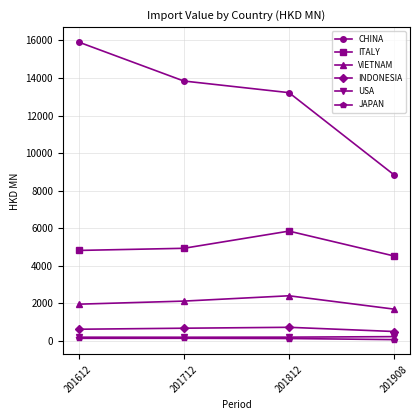

Where does the INDONESIA series first go above 676?

201712